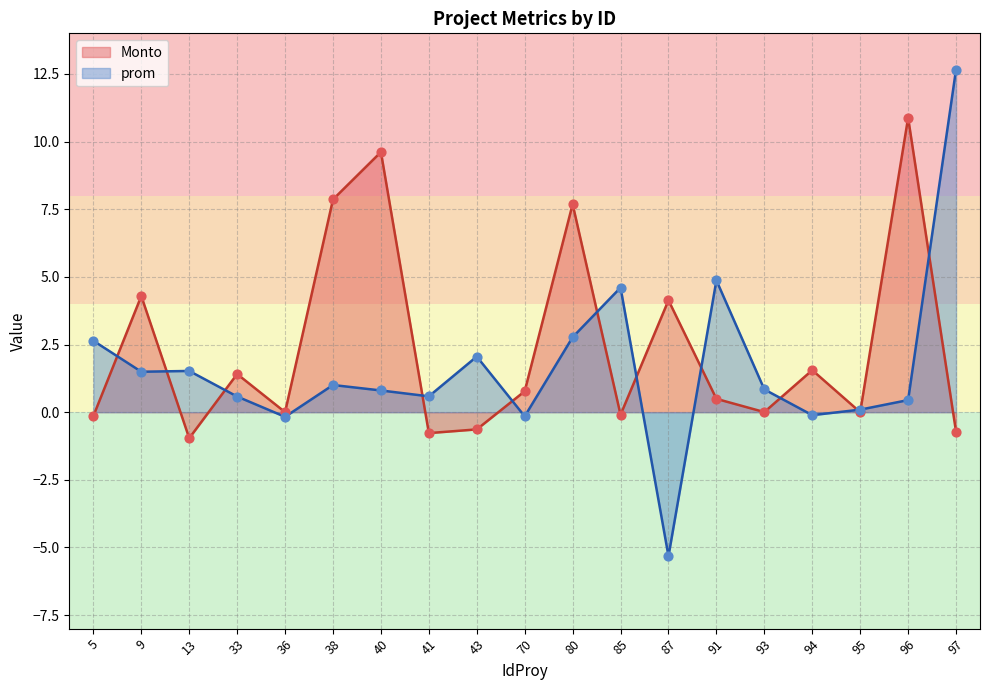

Which series has the largest total across all categories?

Monto